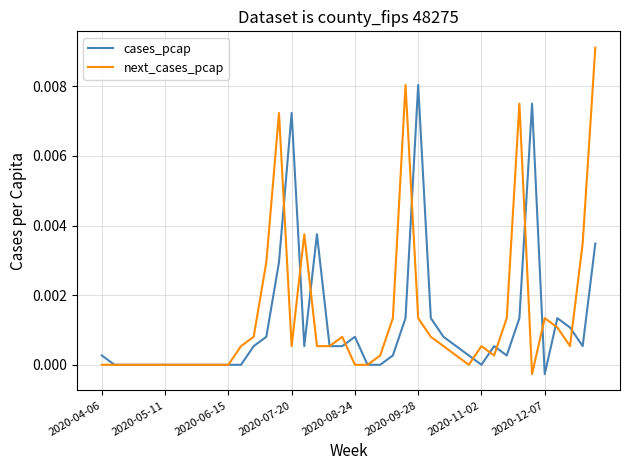

Rank the series by their maximum value, from lowest to highest.

cases_pcap, next_cases_pcap